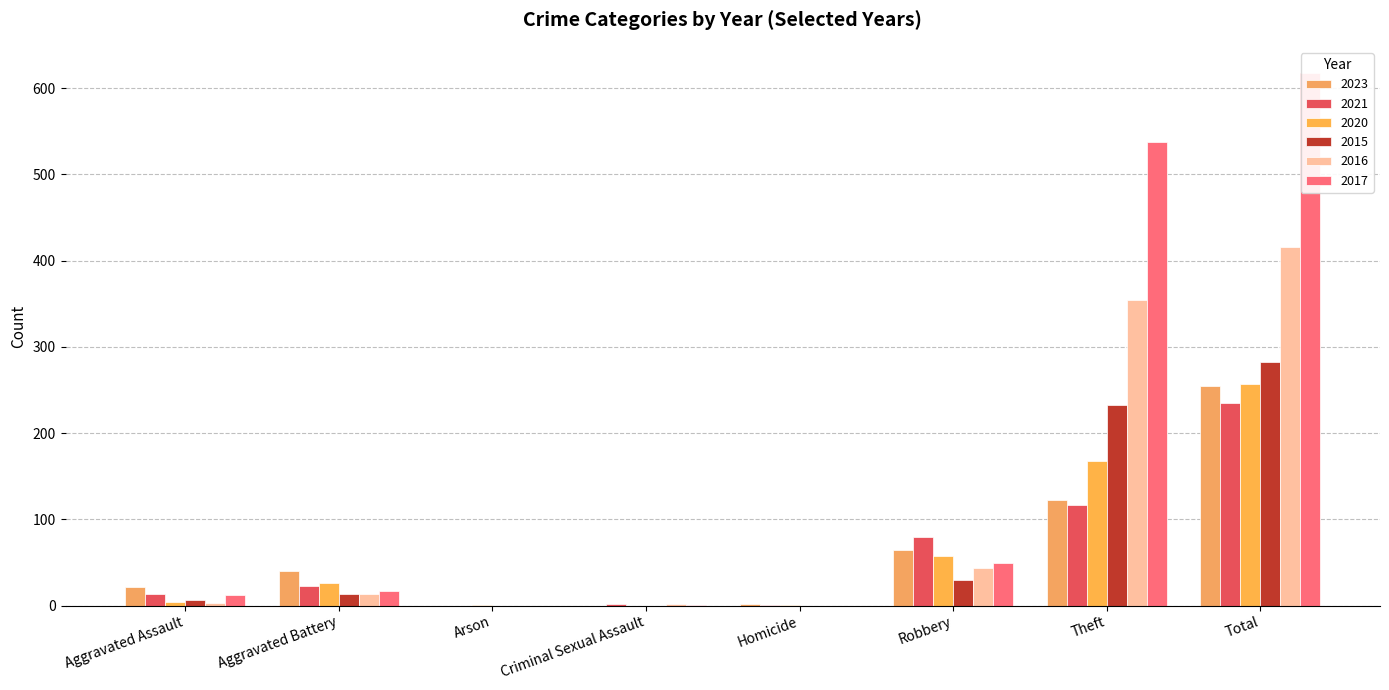

At Robbery, list the series in order from smallest to largest.

2015, 2016, 2017, 2020, 2023, 2021